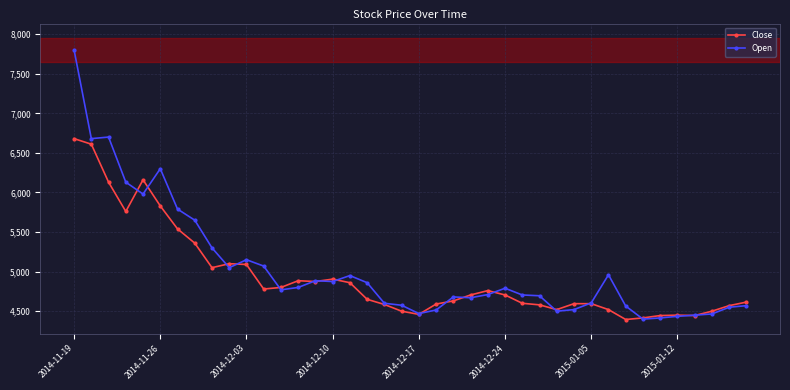

What is the greatest value displayed?

7800